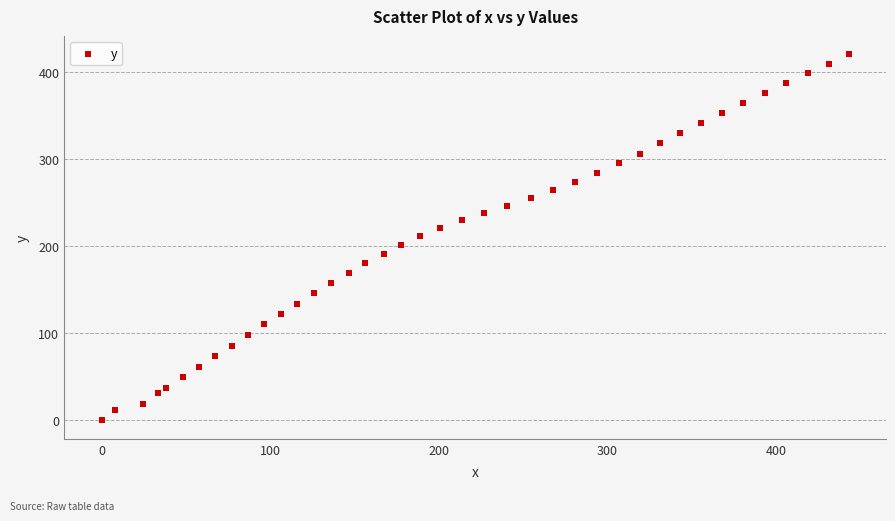

What is the range of Y values (max minus min)?

420.8